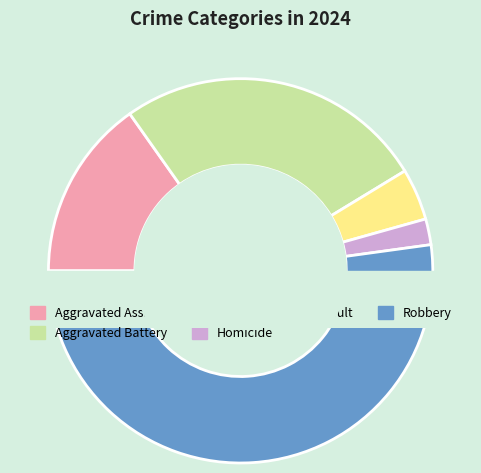

To the nearest percent, what portion does Aggravated Assault represent?

15%